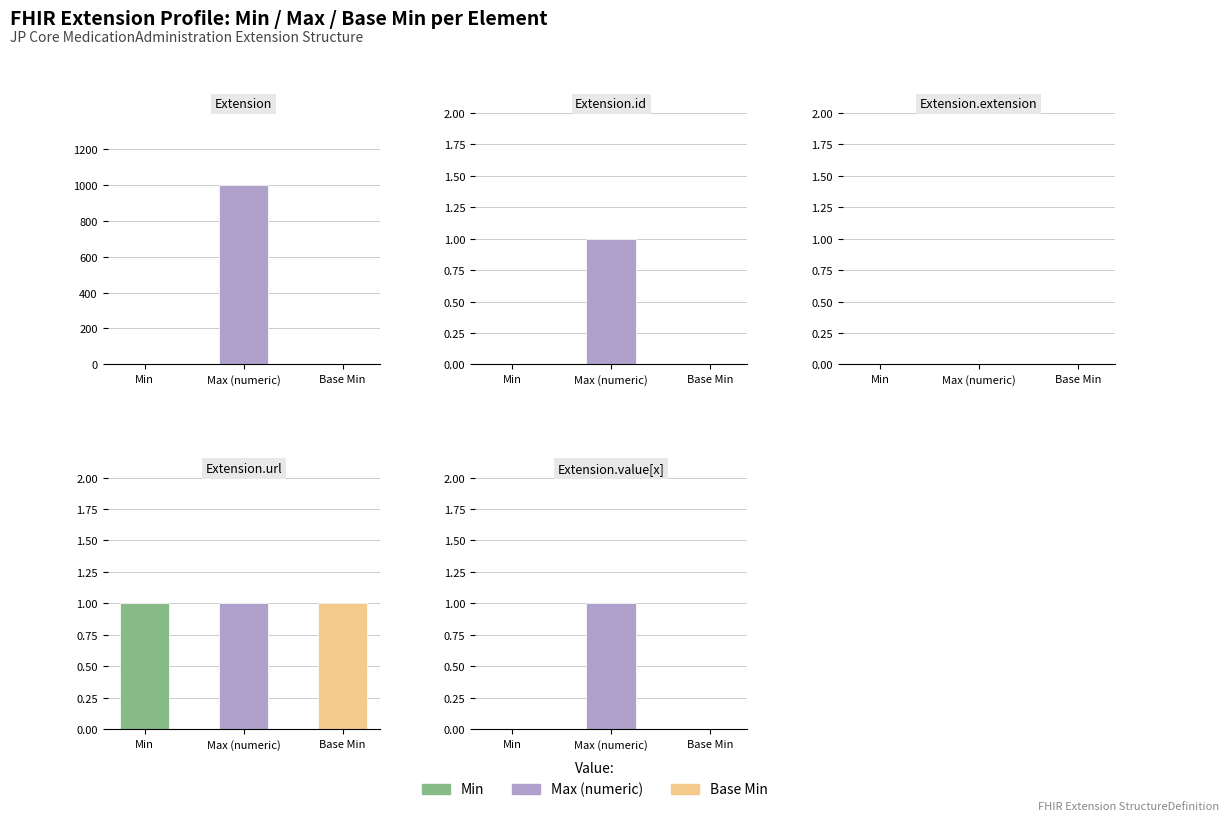

List the labels in order of Min value, largest first.

Extension.url, Extension, Extension.id, Extension.extension, Extension.value[x]